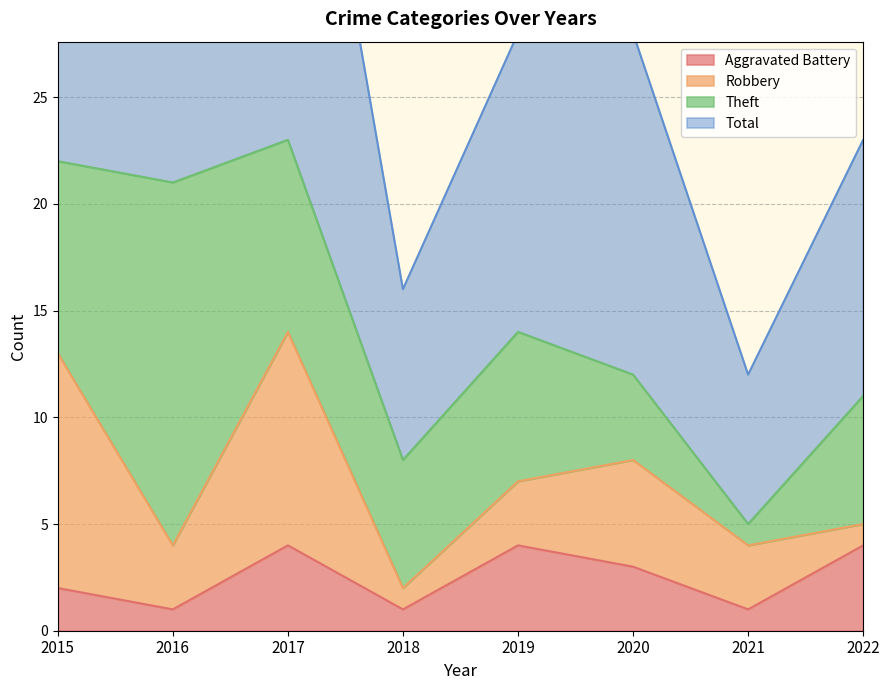

Which category has the highest value in the Aggravated Battery series?

2017